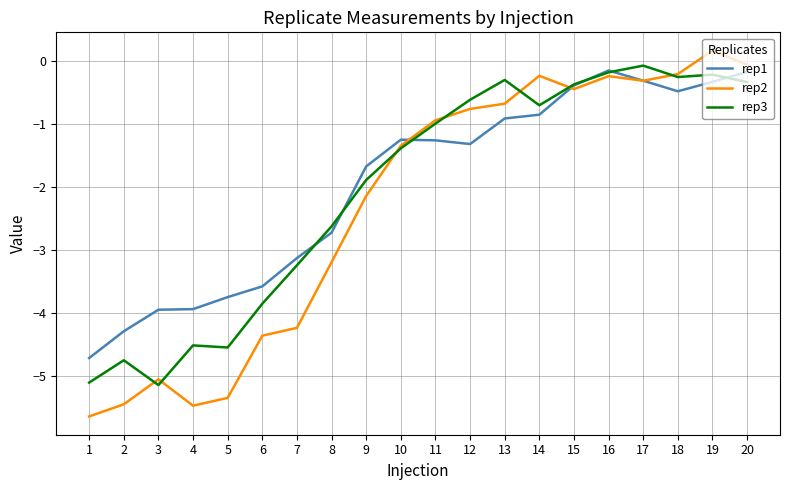

True or false: rep3 and rep2 cross at least once.

True